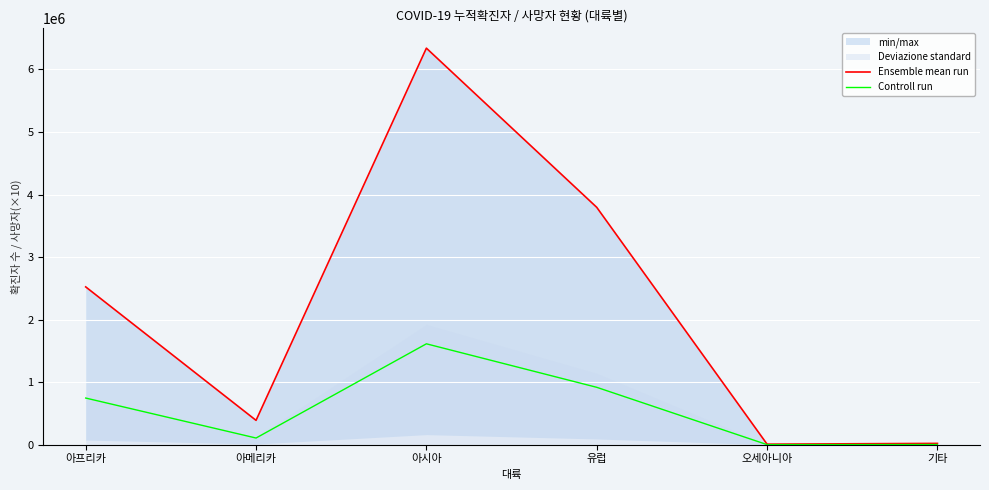

What is the sum of the Ensemble mean run values at 아시아 and 기타?

6361495